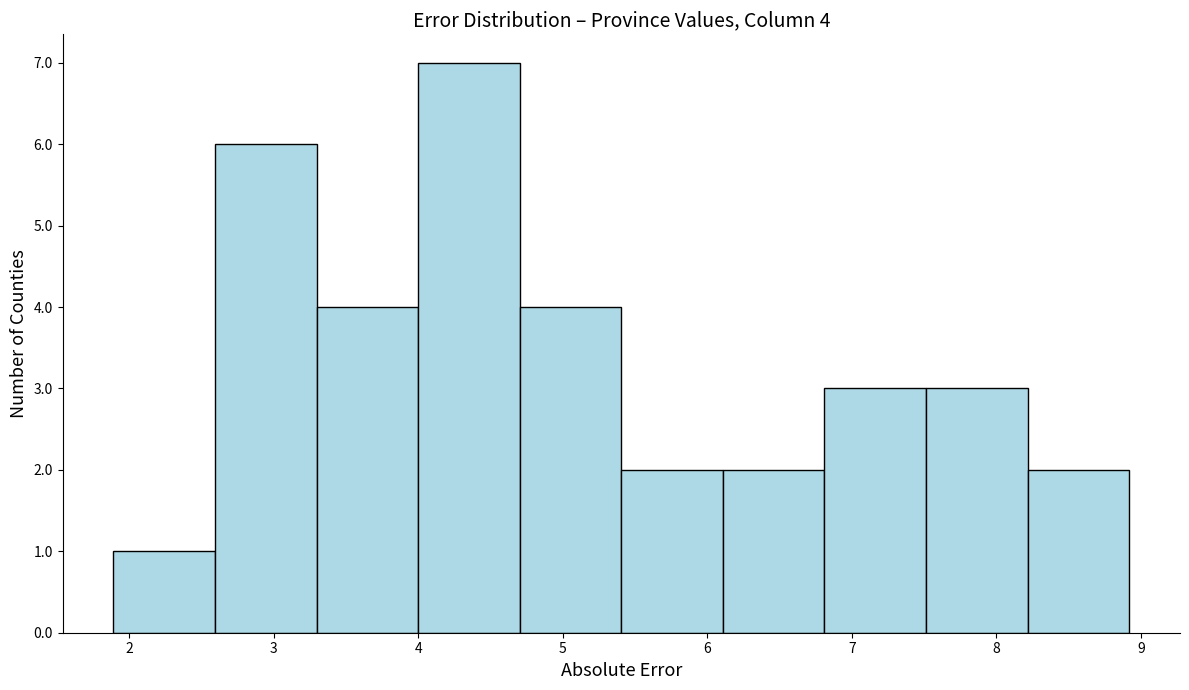

Over which range of the x-axis is the bar tallest?

4.0 to 4.7